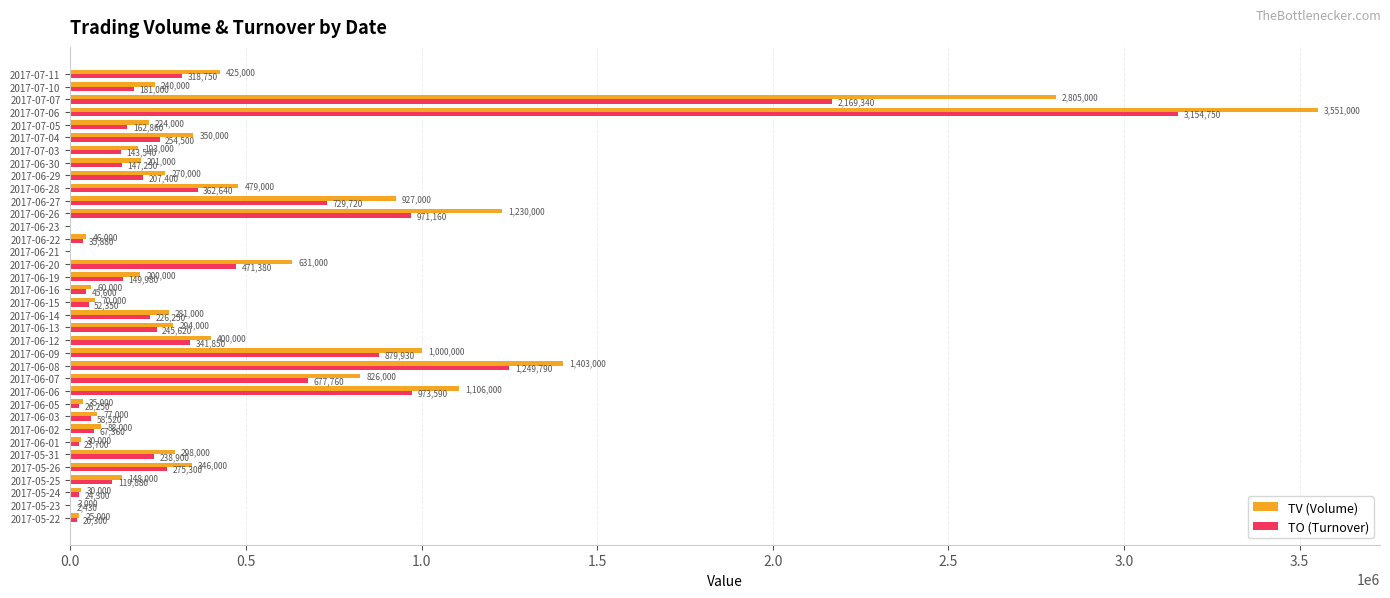

What is the sum of all TO (Turnover) values?

15009830